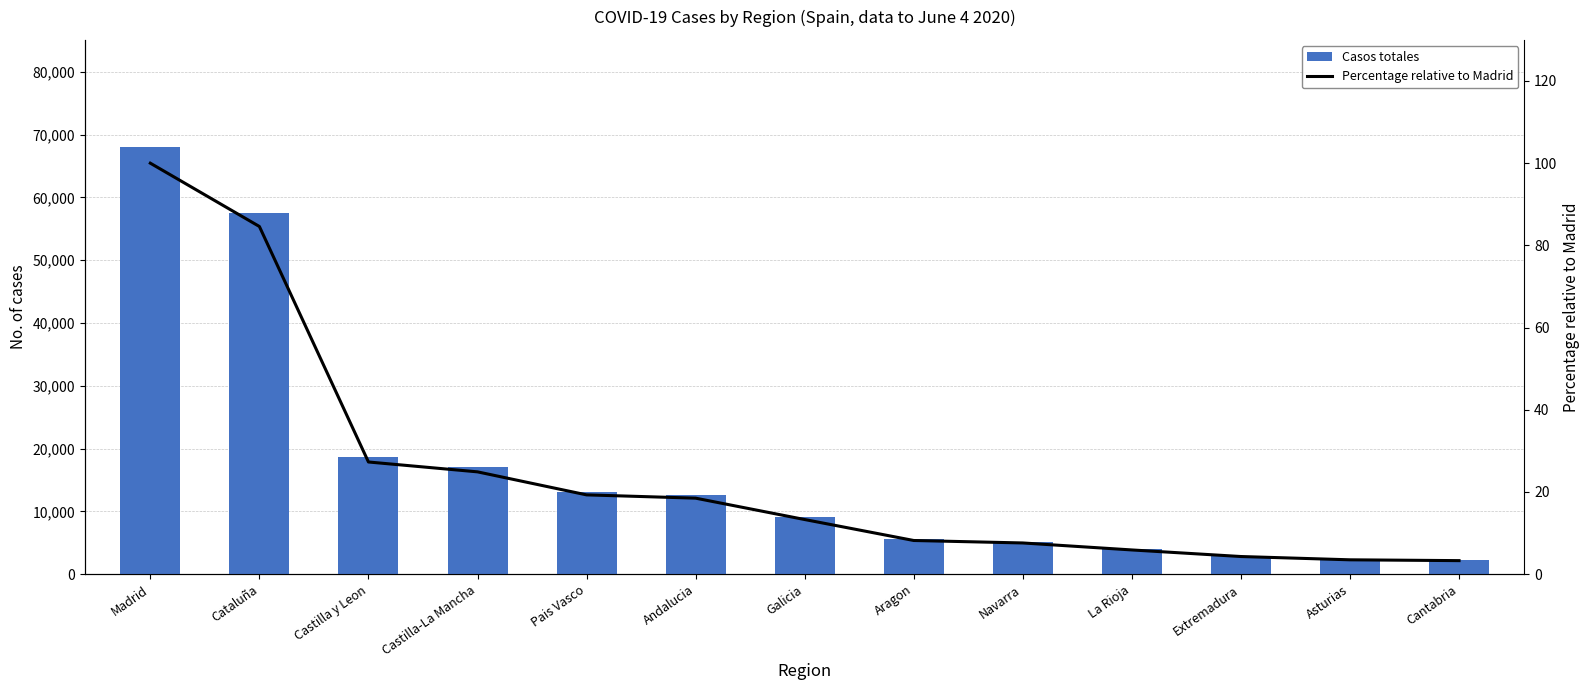

Does the chart contain any negative values?

No